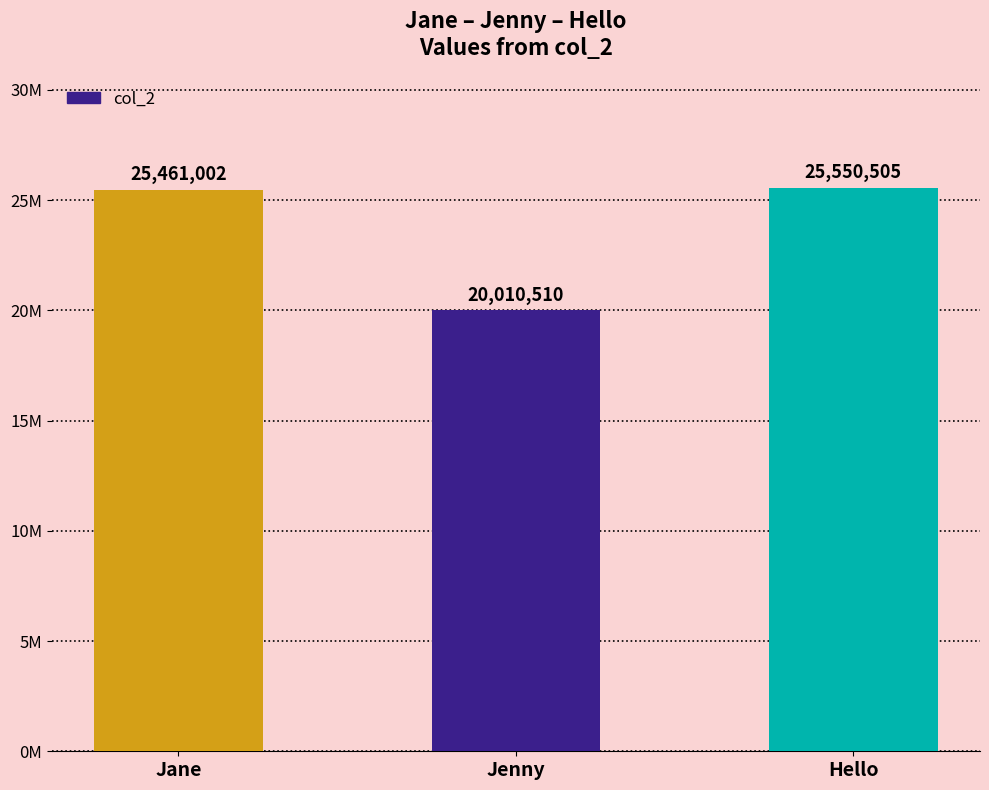

Rank the categories by value from highest to lowest.

Hello, Jane, Jenny